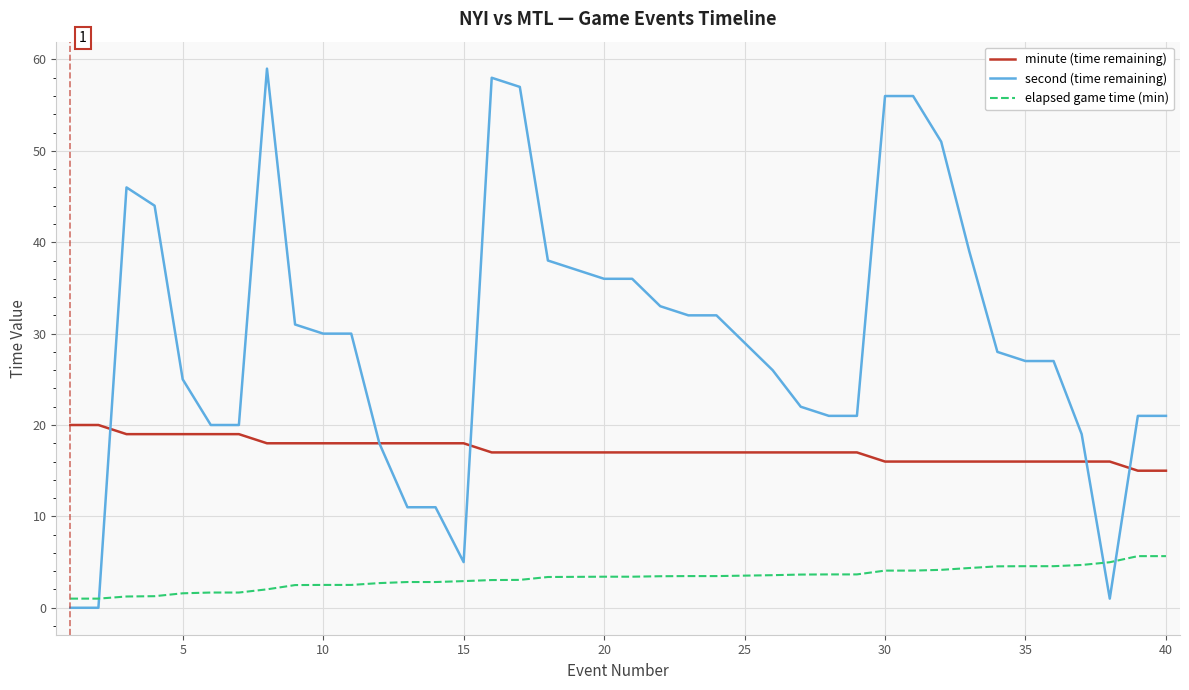

Which series has the largest total across all categories?

second (time remaining)